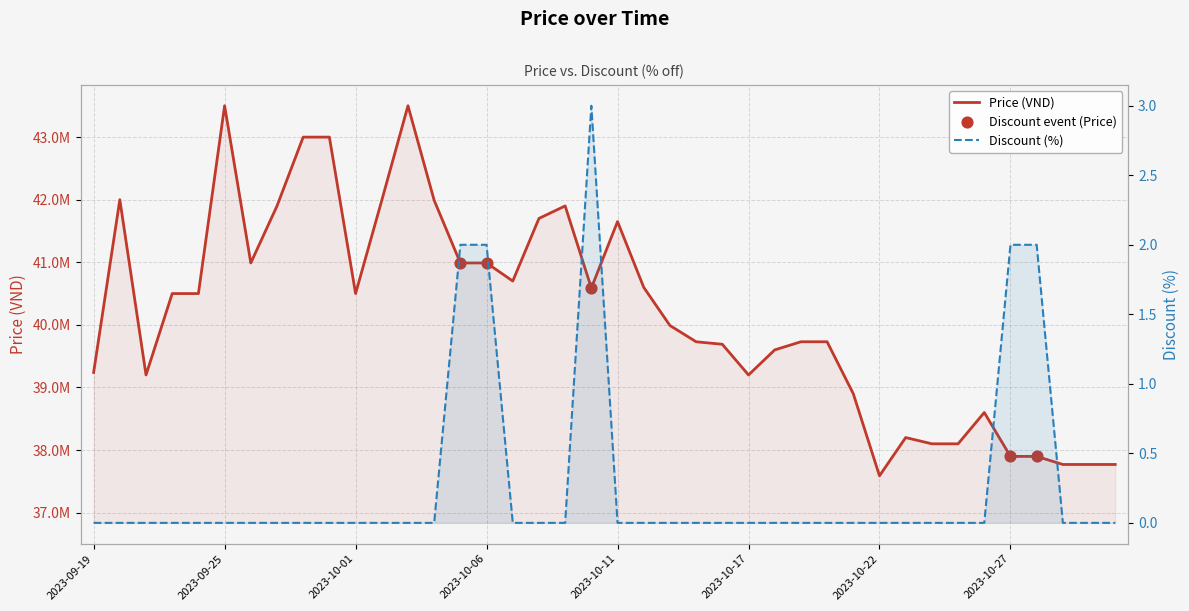

Between 2023-09-29 and 2023-10-28, which is larger?

2023-09-29